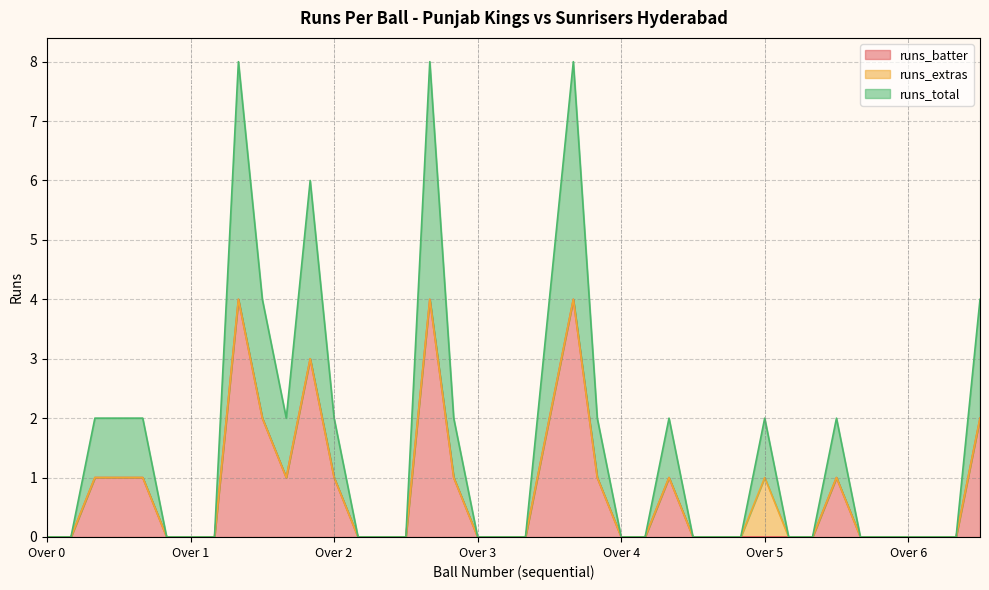

How many categories are shown in the chart?

40